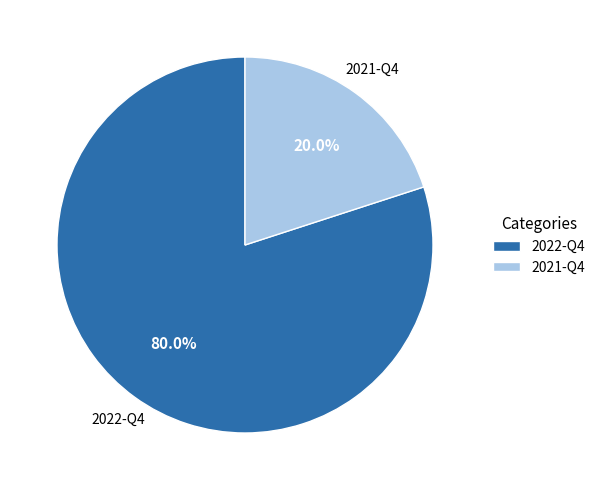

How many segments does this pie chart have?

2